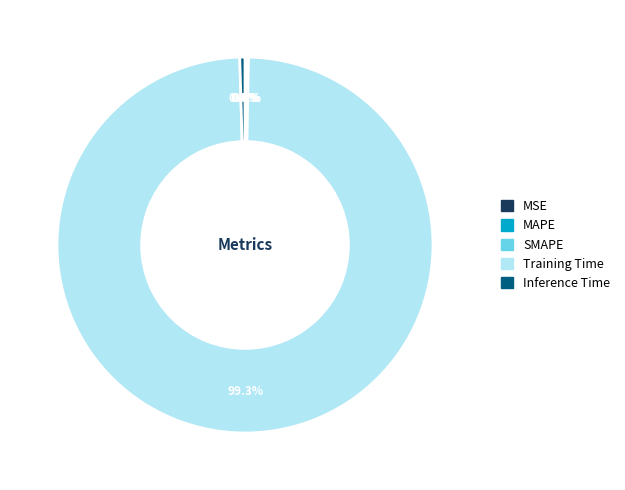

Which category has the biggest portion of the pie?

Training Time